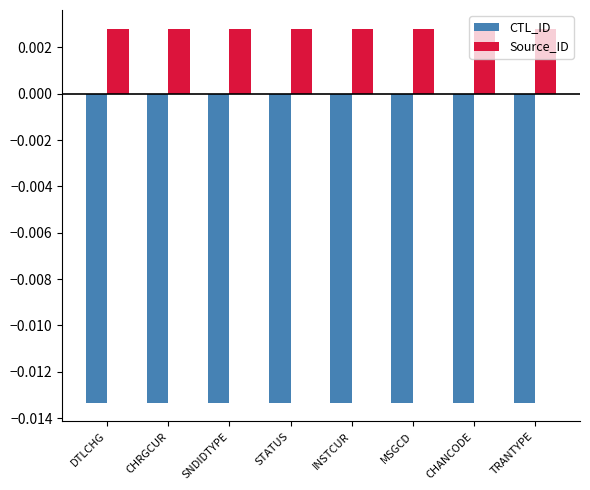

Rank the series at SNDIDTYPE from lowest to highest value.

CTL_ID, Source_ID